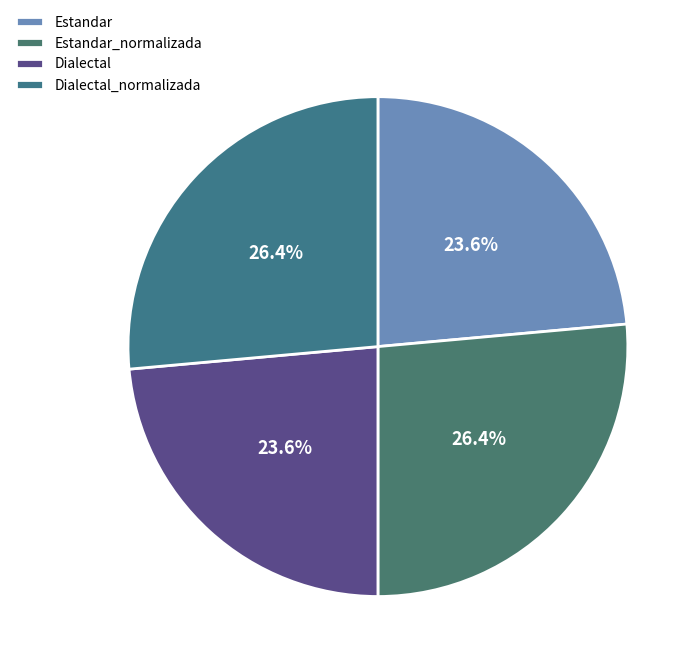

What is the ratio of the value at Estandar_normalizada to the value at Dialectal?

1.1